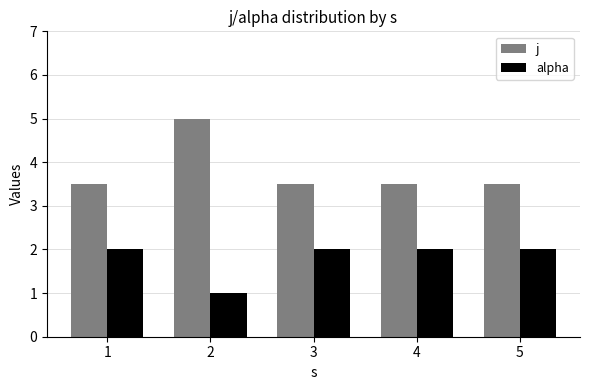

At which category is the sum across all series the highest?

2